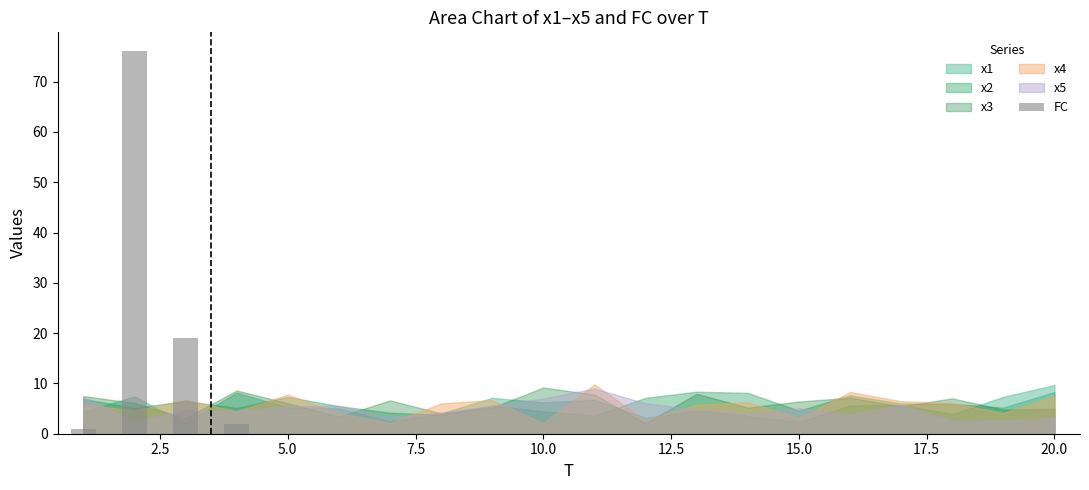

What is the sum of all values?

98